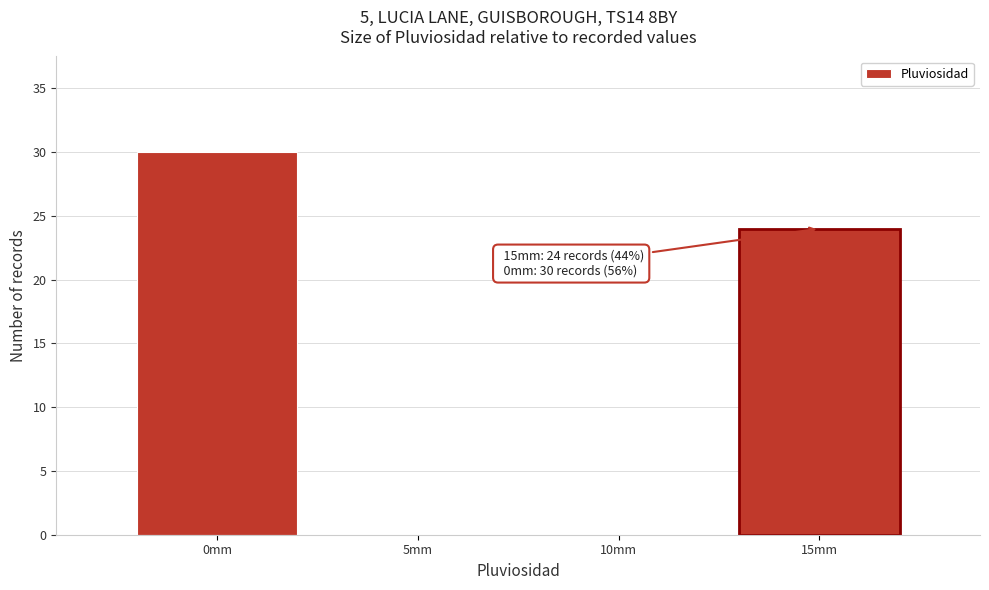

Reading left to right, list all the values displayed in this chart.

0mm=30	5mm=0	10mm=0	15mm=24